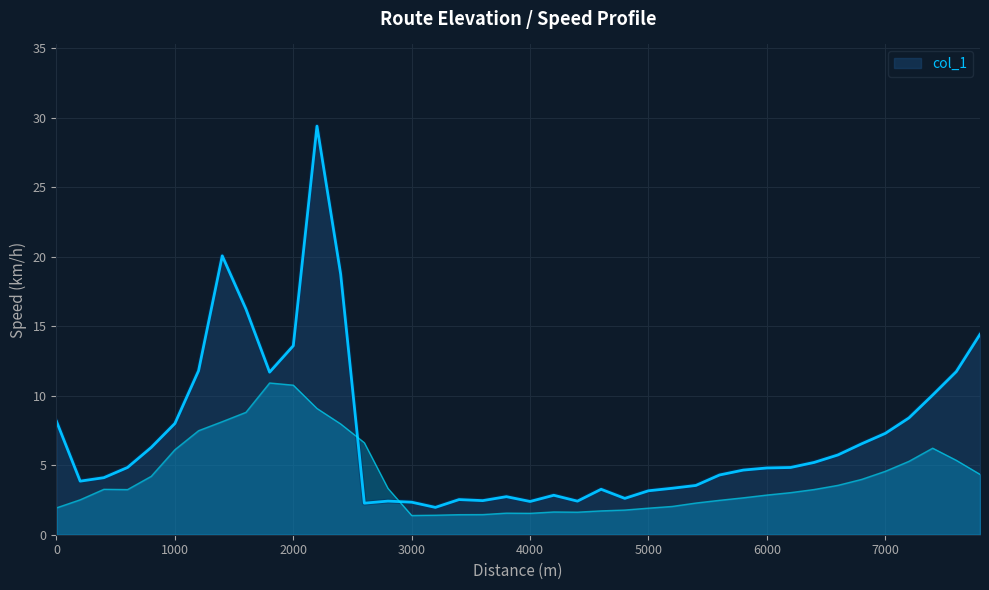

What is the sum of the values at 2200 and 1800?

41.1